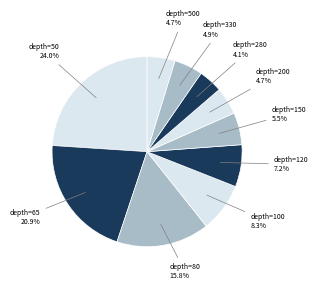

How many segments does this pie chart have?

10